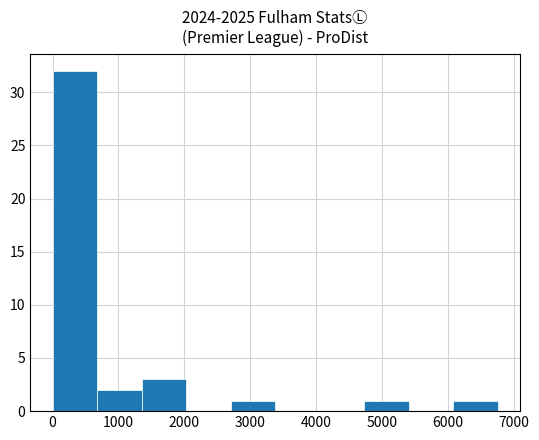

Reading left to right, list every bar in this chart as the range it spans on the x-axis followed by its height. Neither the bar edges nor the heights are printed on the chart, so give them approximately, as read against the axes.

0 to 700: 32
700 to 1400: 2
1400 to 2000: 3
2000 to 2700: 0
2700 to 3400: 1
3400 to 4100: 0
4100 to 4700: 0
4700 to 5400: 1
5400 to 6100: 0
6100 to 6800: 1